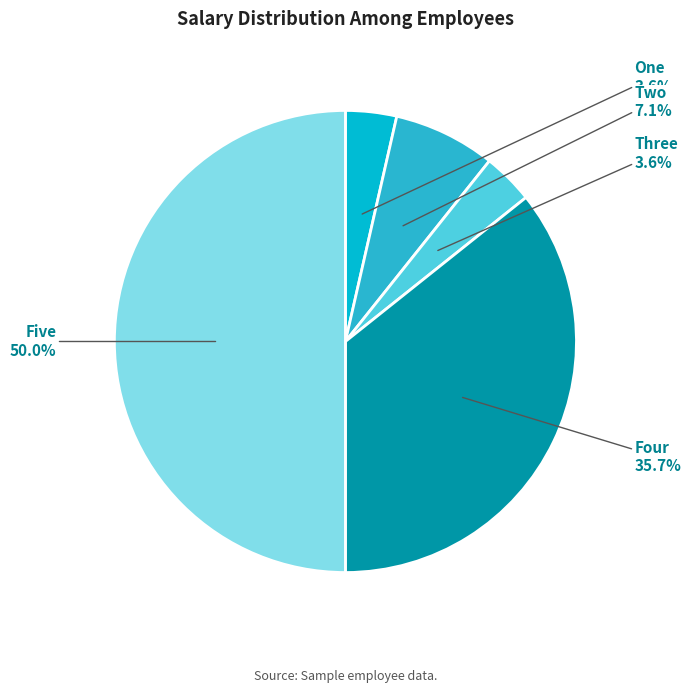

How many slices are in this pie chart?

5